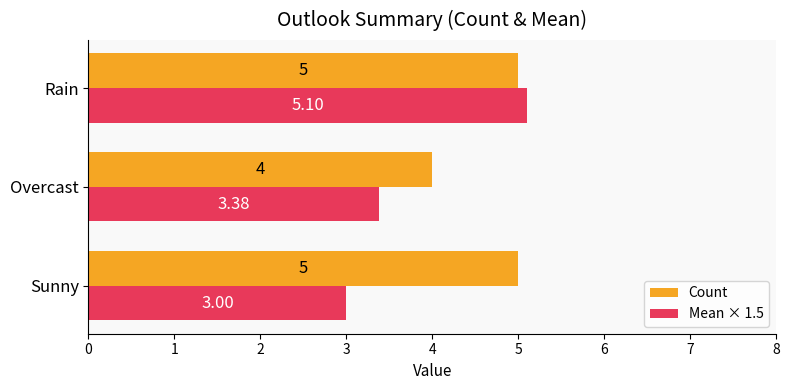

What is the average value of the Count series?

4.7